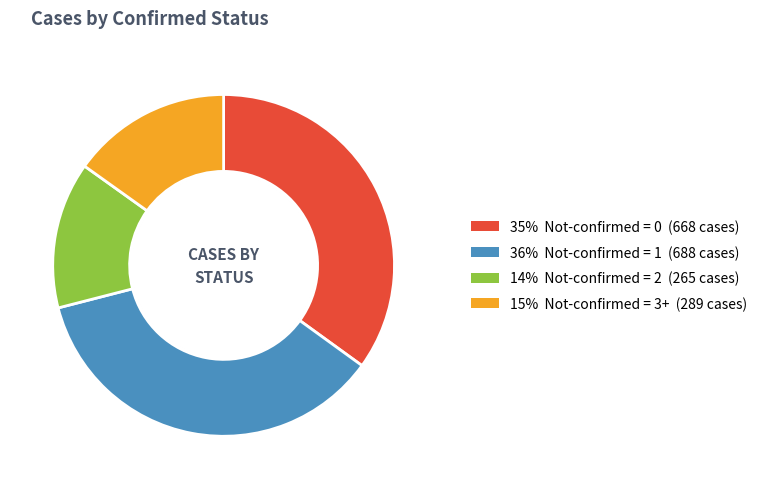

Is there any slice that represents more than half of the pie?

No